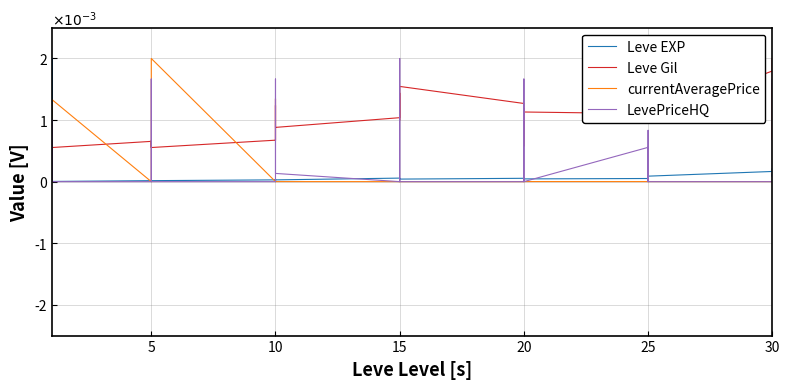

True or false: Leve Gil has more than 0 points higher than both neighbors.

True